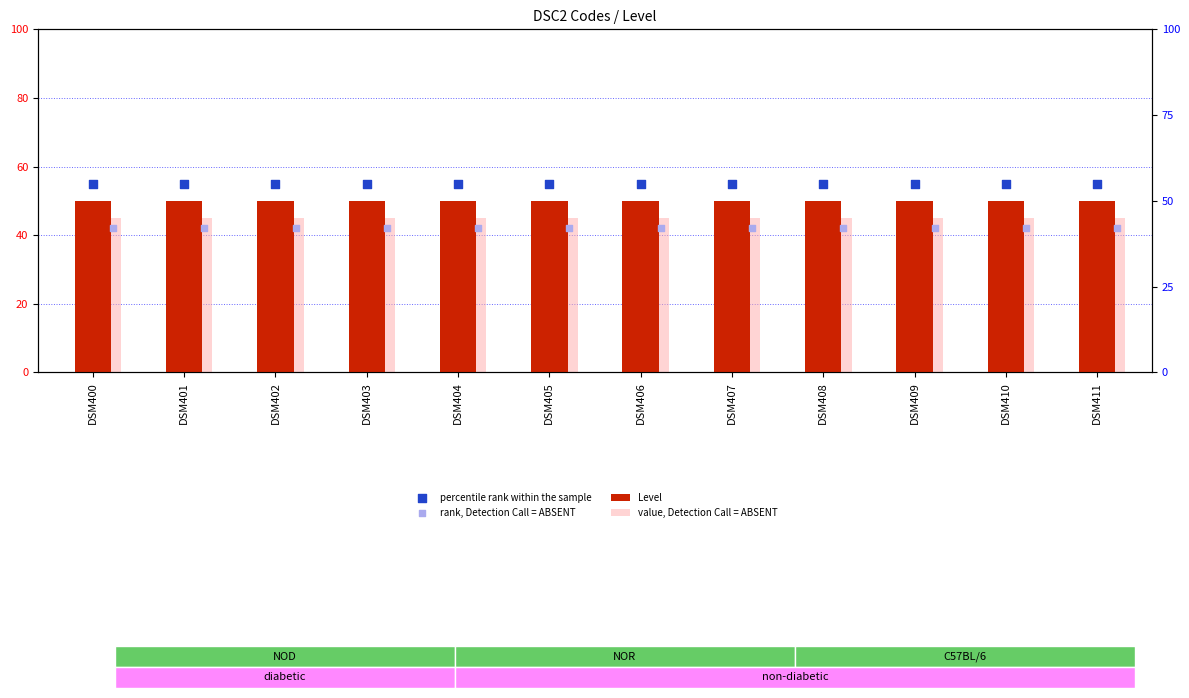

What is the total value across all series at DSM408?

192